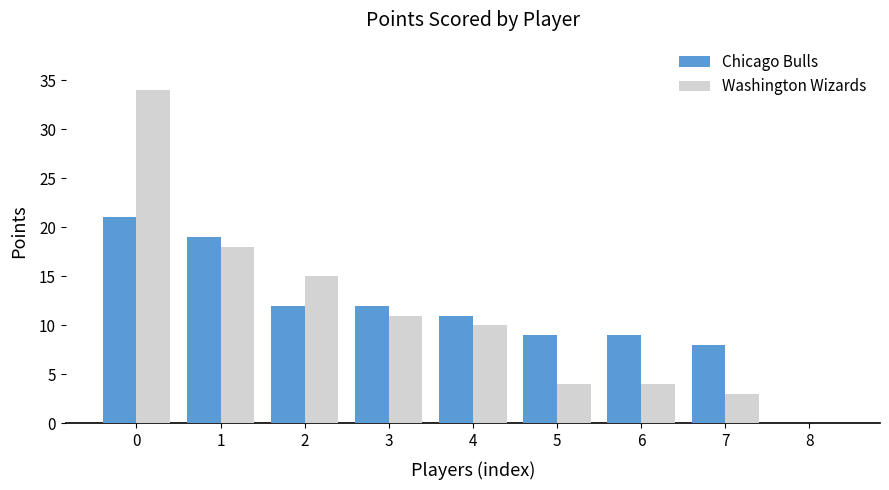

Is the value of Chicago Bulls at 6 greater than the value of Washington Wizards at 7?

Yes